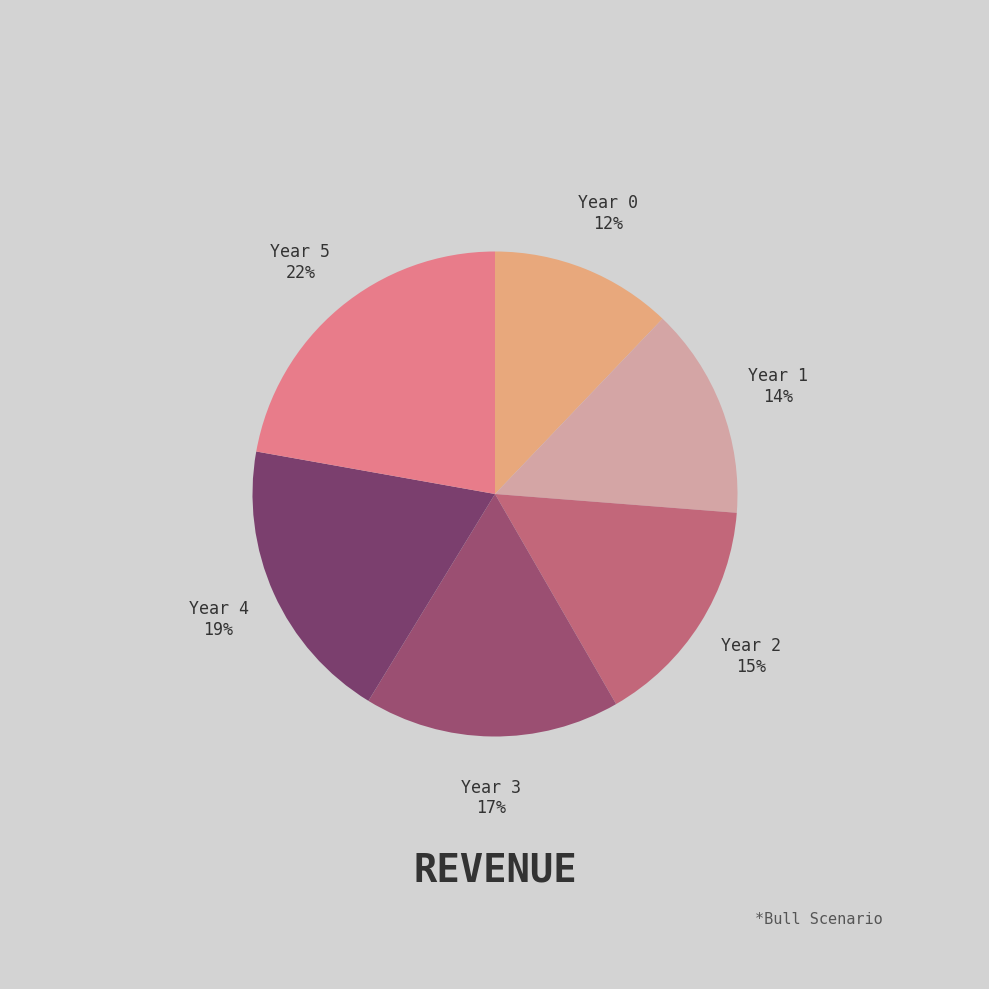

How many slices are in this pie chart?

6